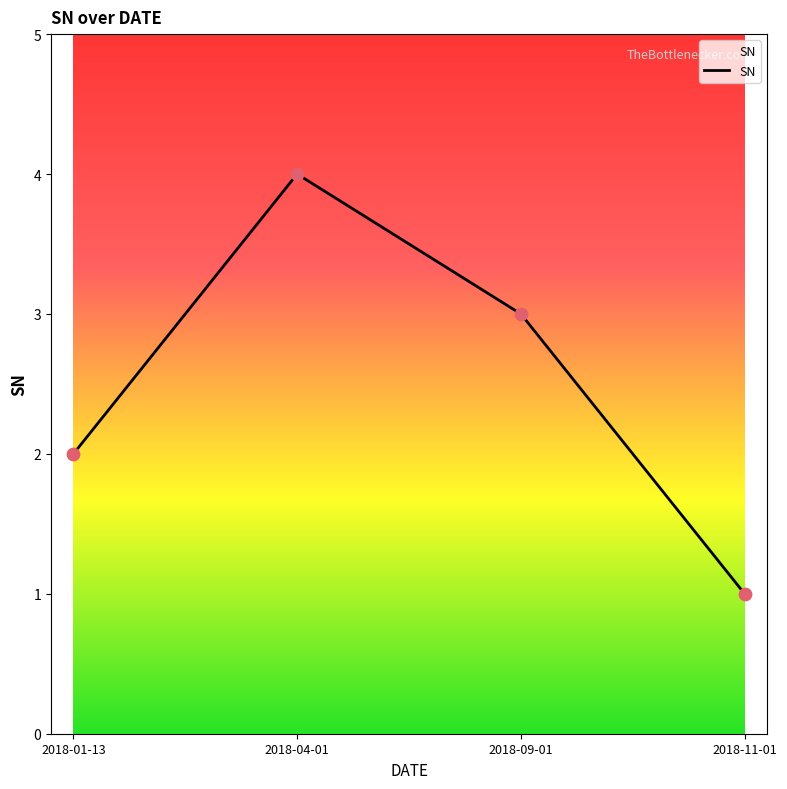

Which has a higher value, 2018-09-01 or 2018-04-01?

2018-04-01